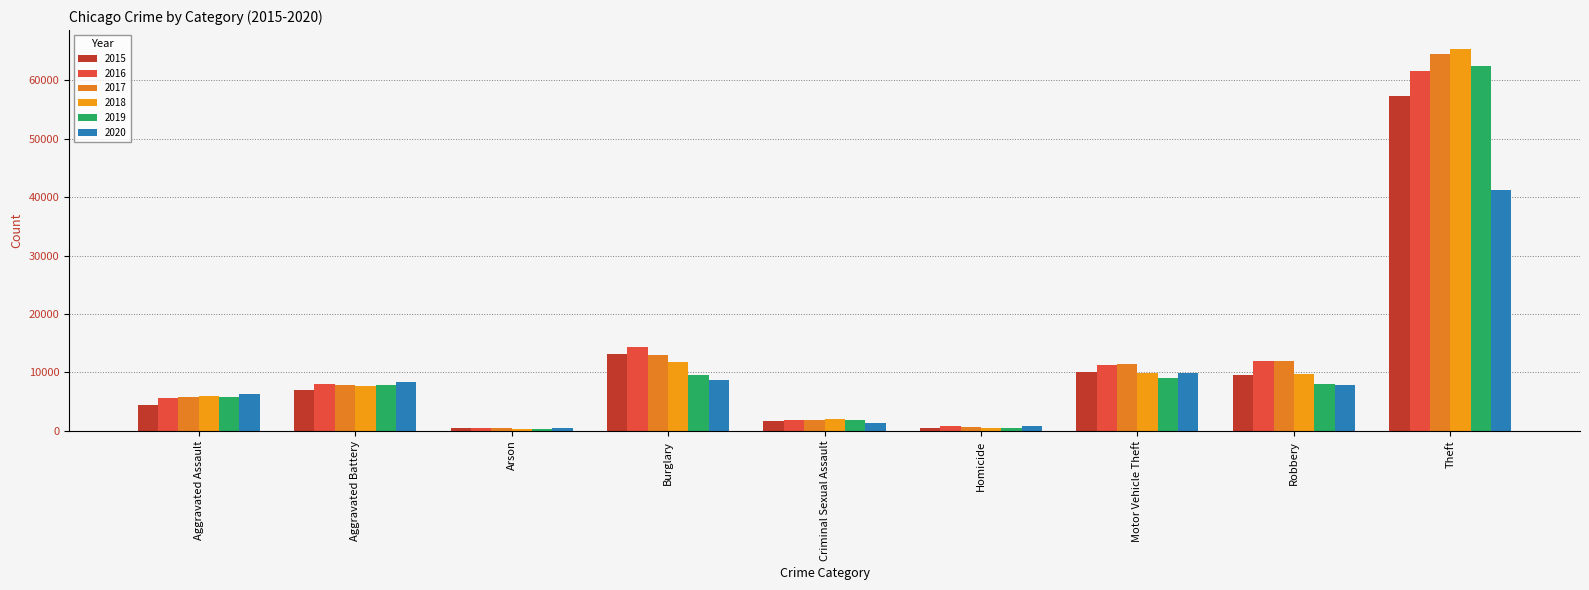

How many data points in 2018 are less than 7735?

4